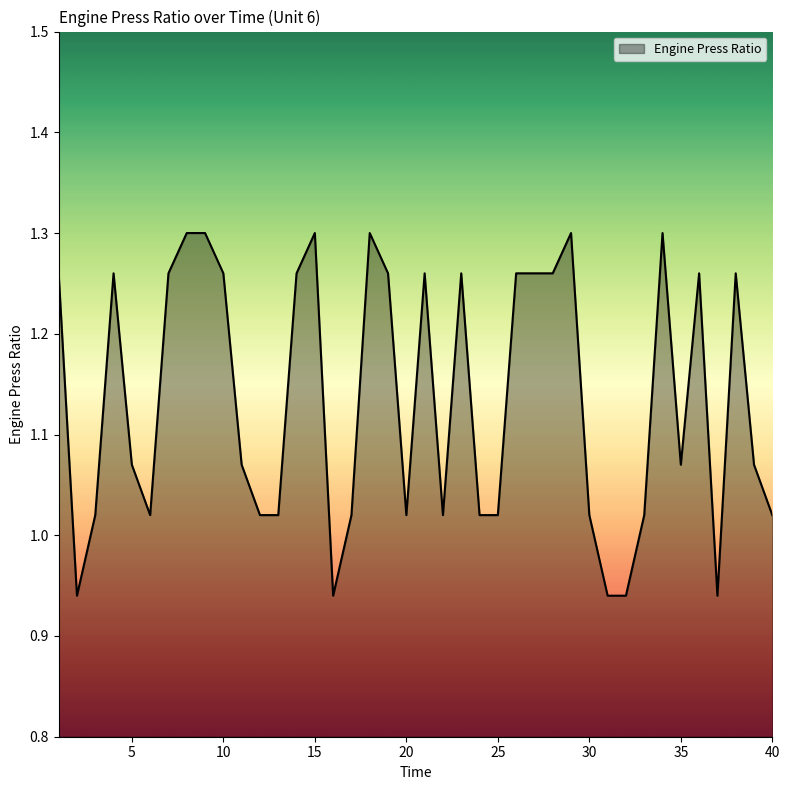

What is the difference between the maximum and minimum values?

0.4